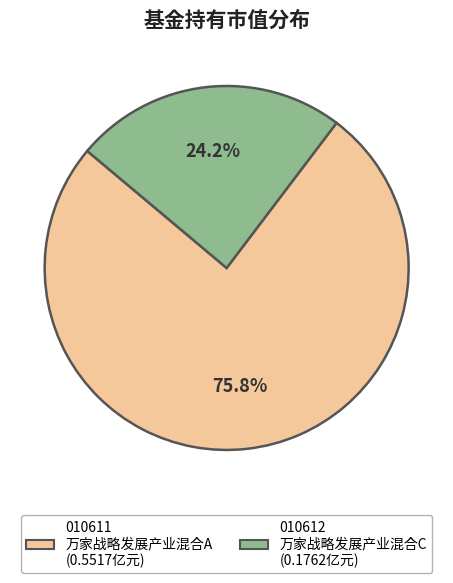

Is there a majority slice in this chart?

Yes